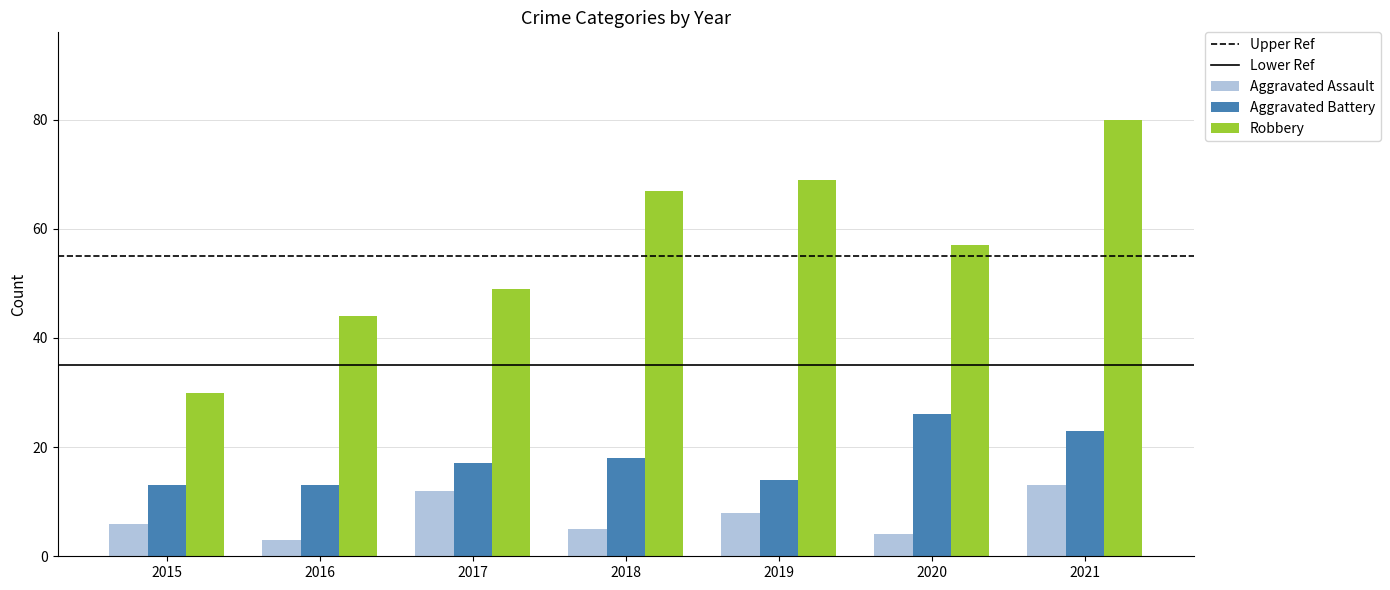

How many bars are there in each group?

3